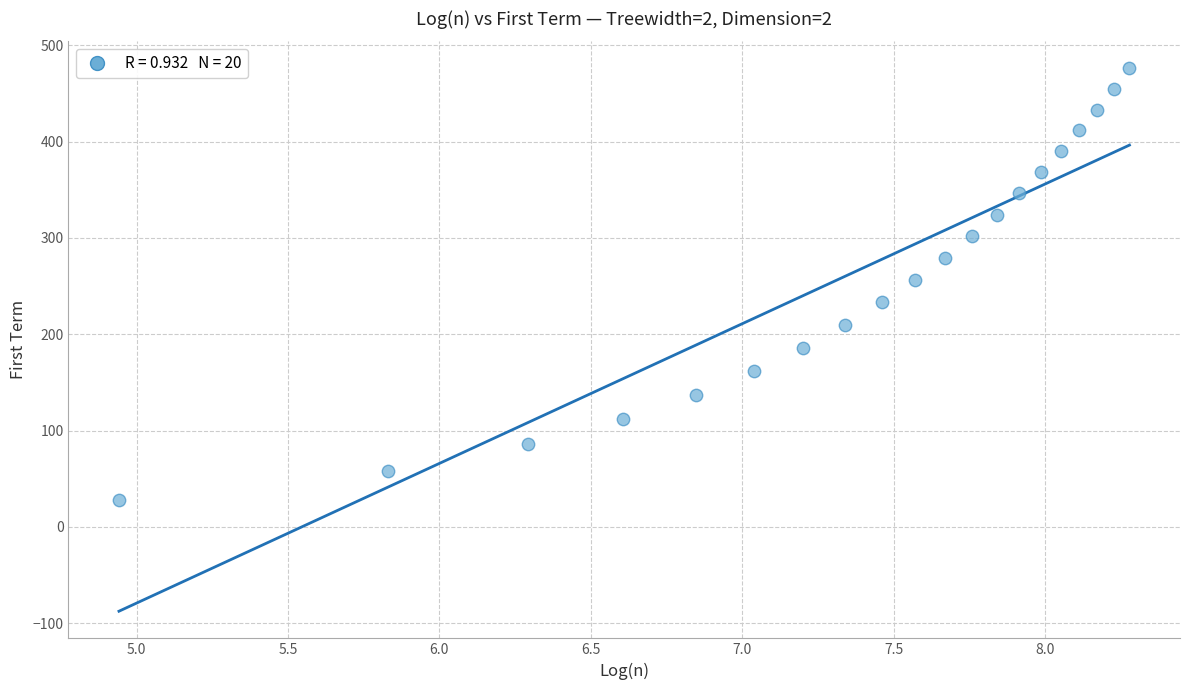

What is the range of X values (max minus min)?

3.3